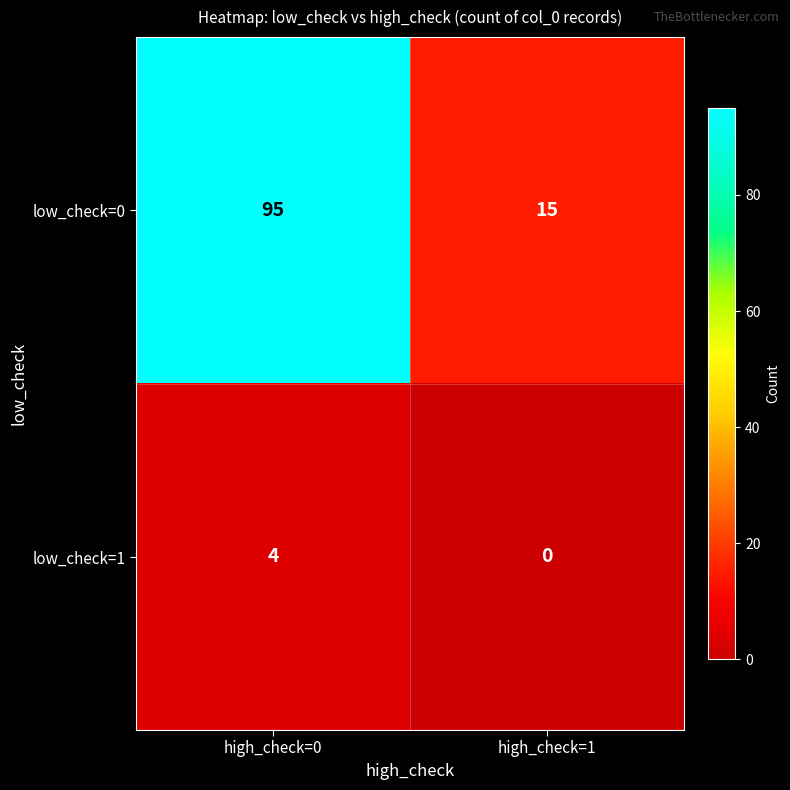

At how many categories does at least one series exceed 4?

2